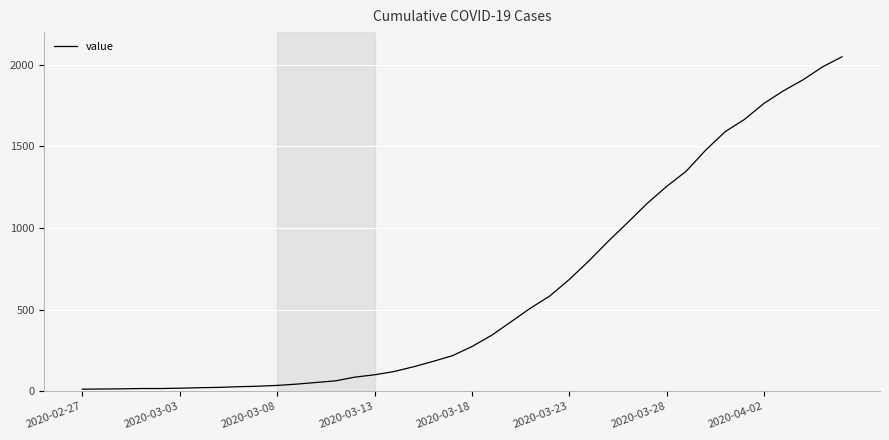

What is the difference between the maximum and minimum values?

2036